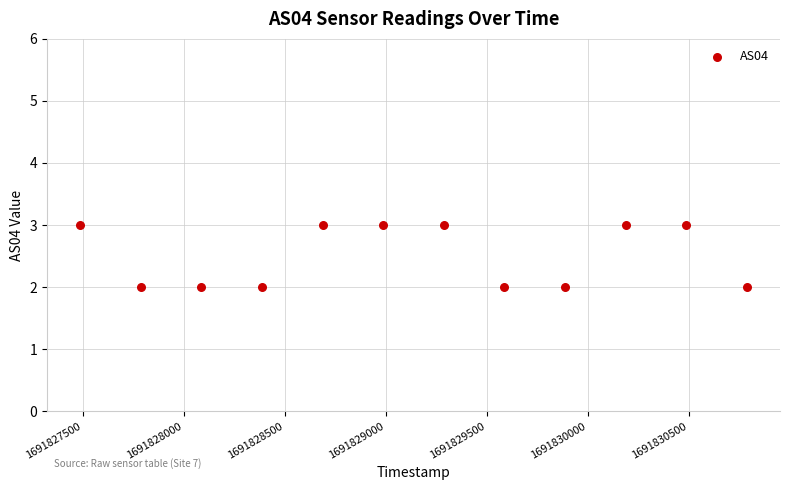

What is the range of X values (max minus min)?

3300